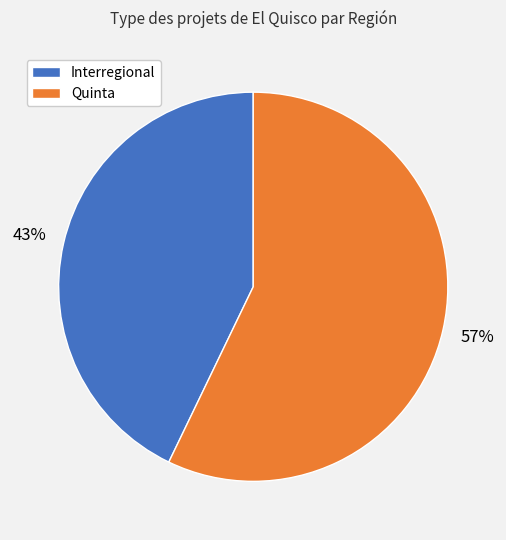

Rank the categories by value from lowest to highest.

Interregional, Quinta